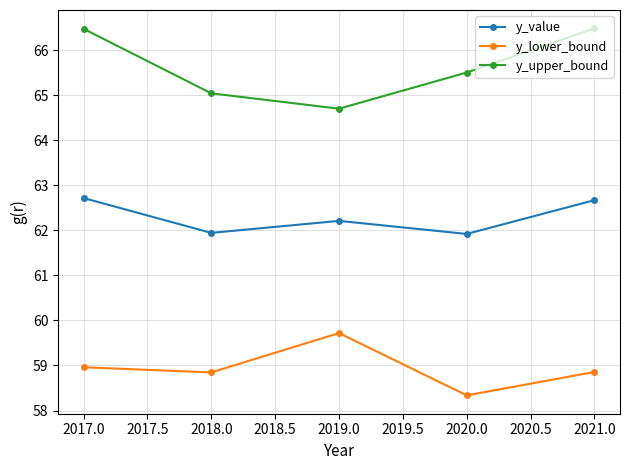

What is the label of the 4th point from the left?

2020.0